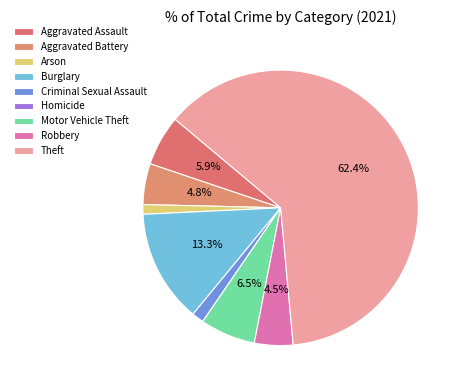

To the nearest percent, what portion does Arson represent?

1%